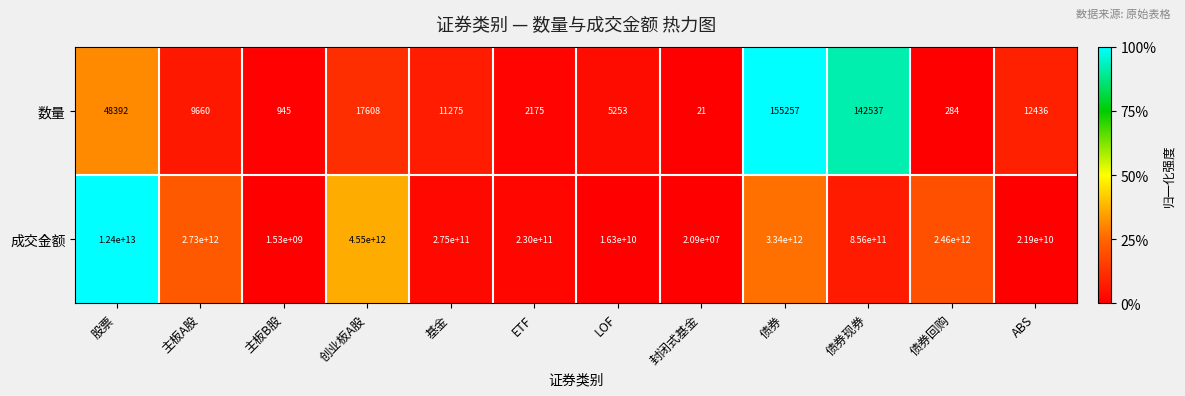

Rank the series by their average value, from highest to lowest.

成交金额, 数量